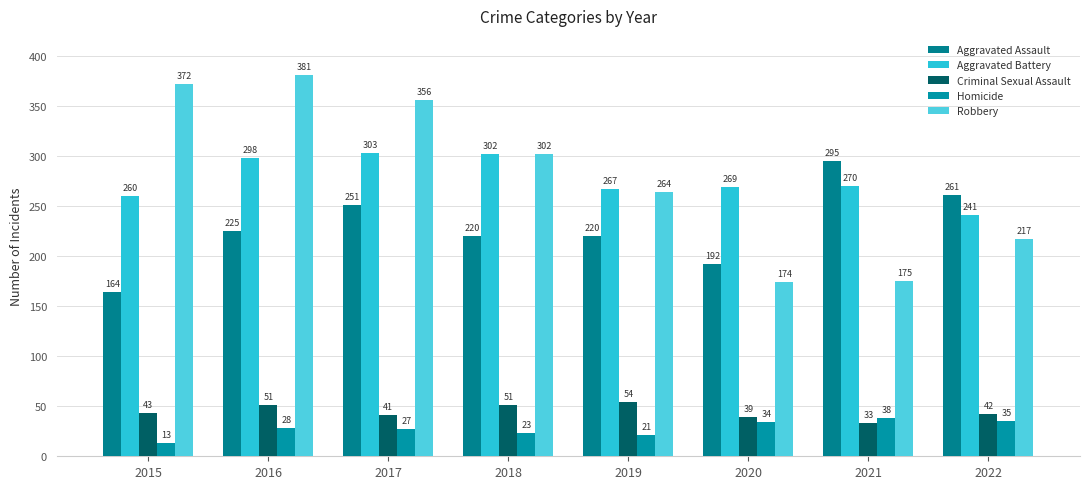

What are all the series names shown in the legend?

Aggravated Assault, Aggravated Battery, Criminal Sexual Assault, Homicide, Robbery